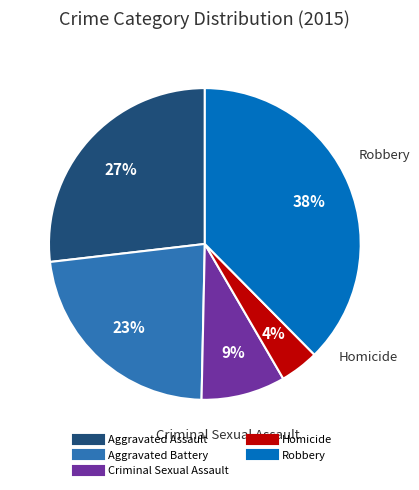

Is the sum of Aggravated Assault and Robbery greater than half?

Yes